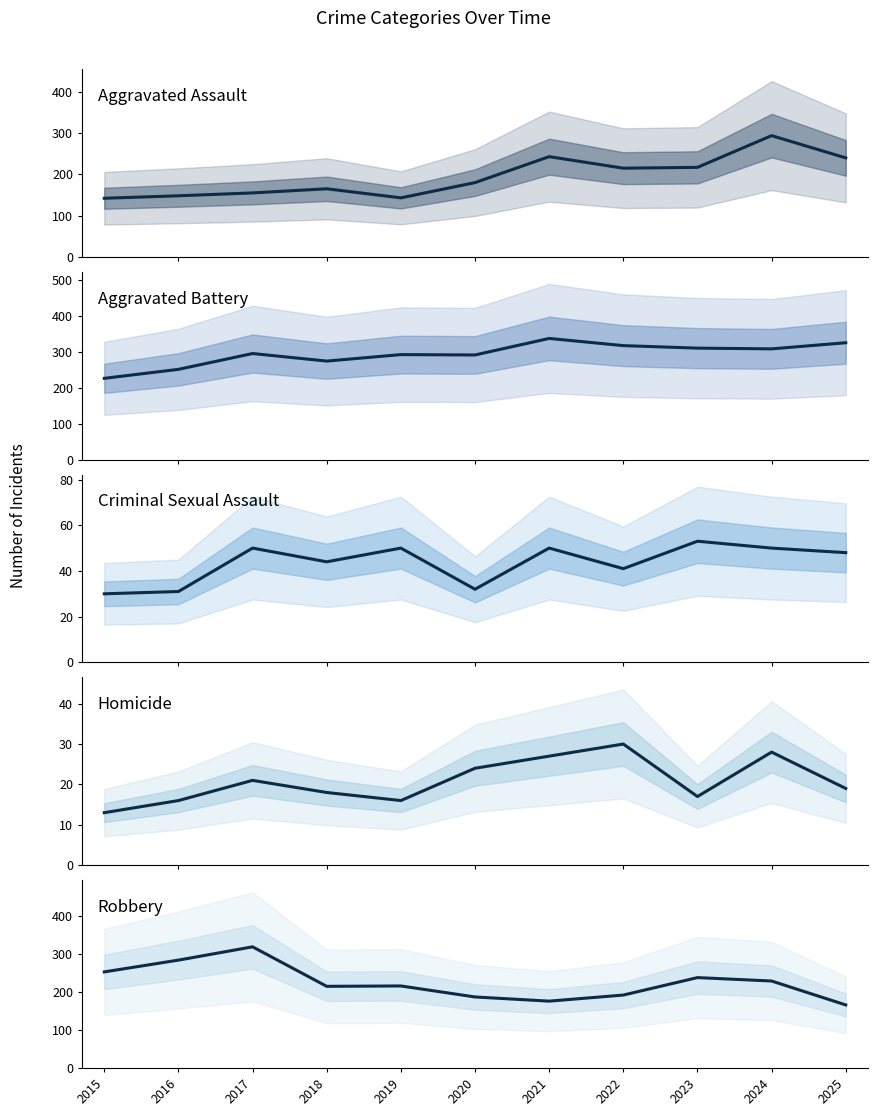

List the labels in order of Homicide value, largest first.

2022, 2024, 2021, 2020, 2017, 2025, 2018, 2023, 2016, 2019, 2015